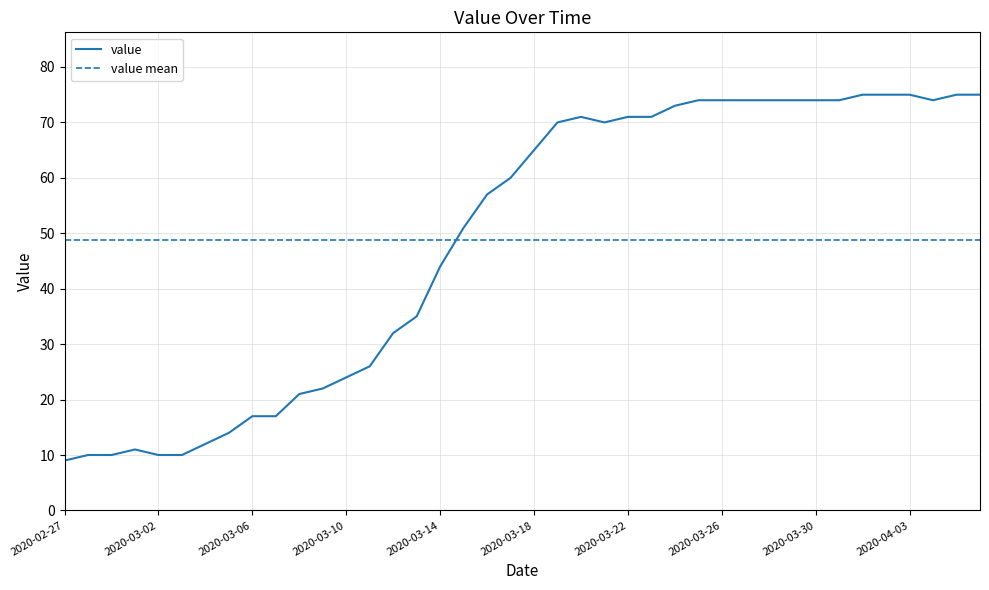

How many lines are shown in the chart?

1